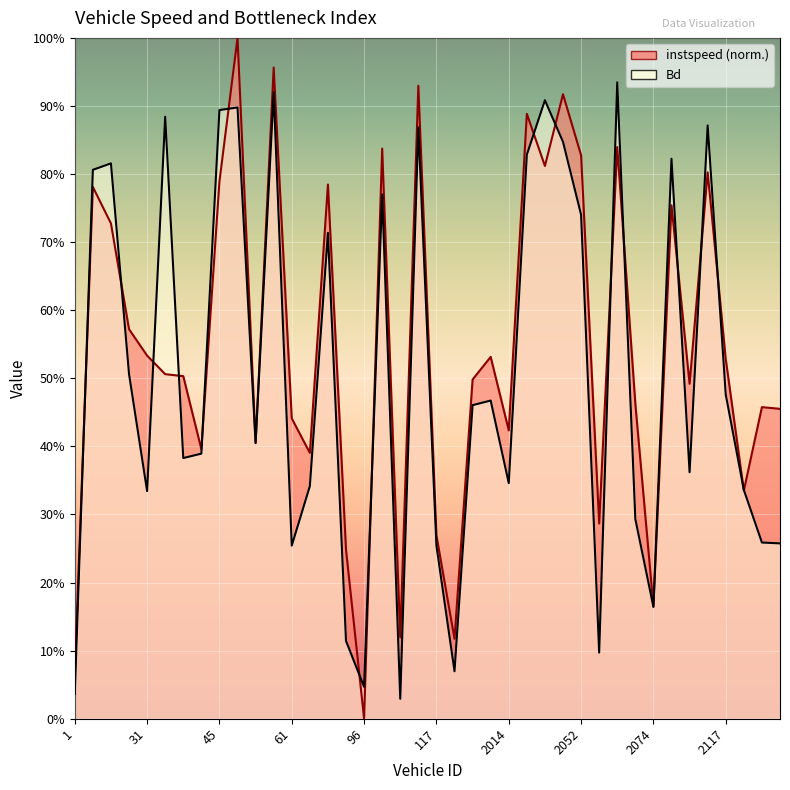

Read the instspeed value at 45.0.

0.8